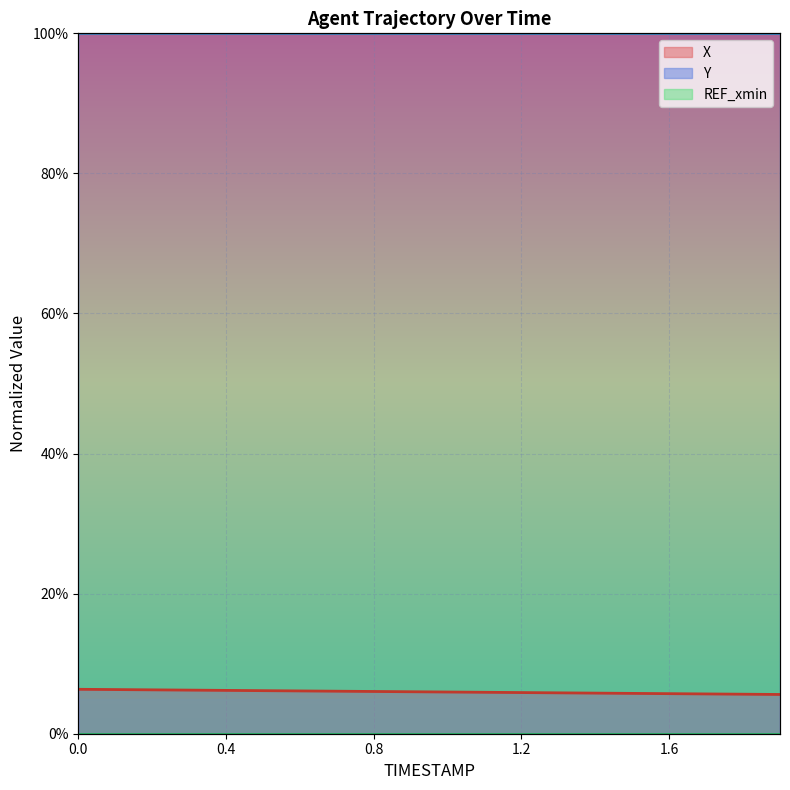

True or false: X and Y cross at least once.

False